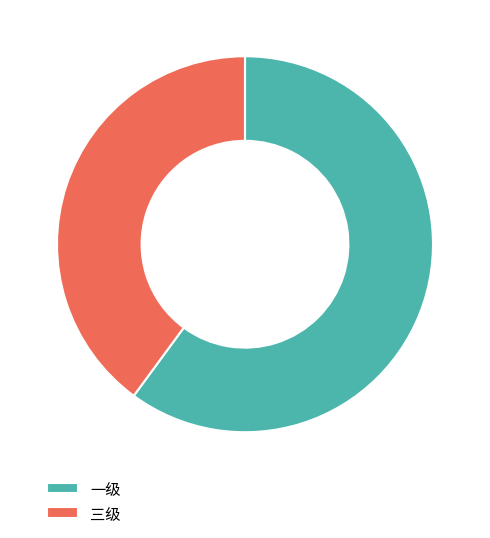

Is it true that 一级 is 46% of the pie?

False